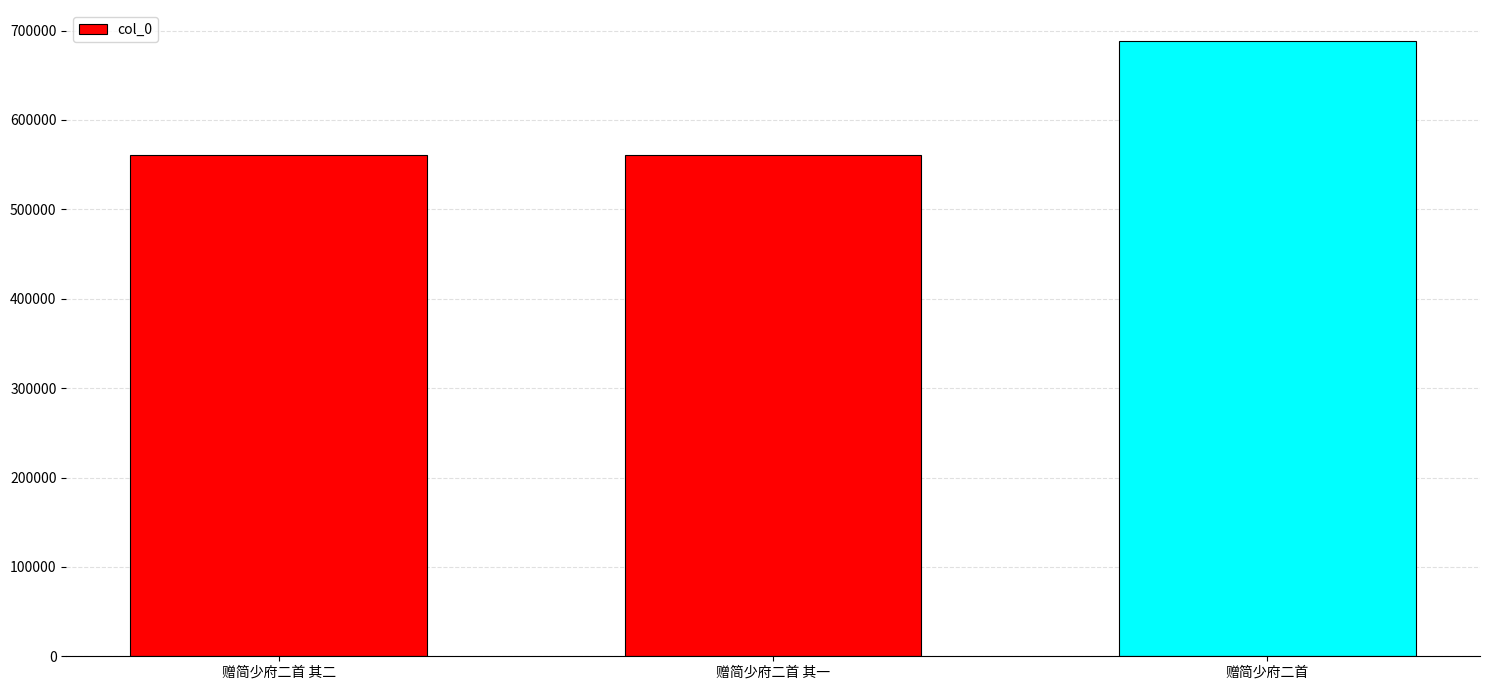

How many series are shown in this chart?

1